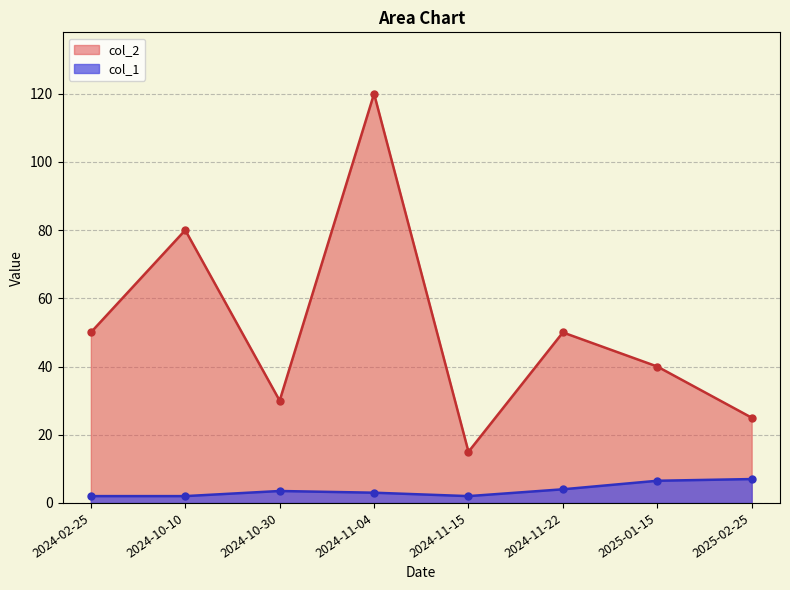

The value of col_2 at 2024-02-25 is 50.0. True or false?

True